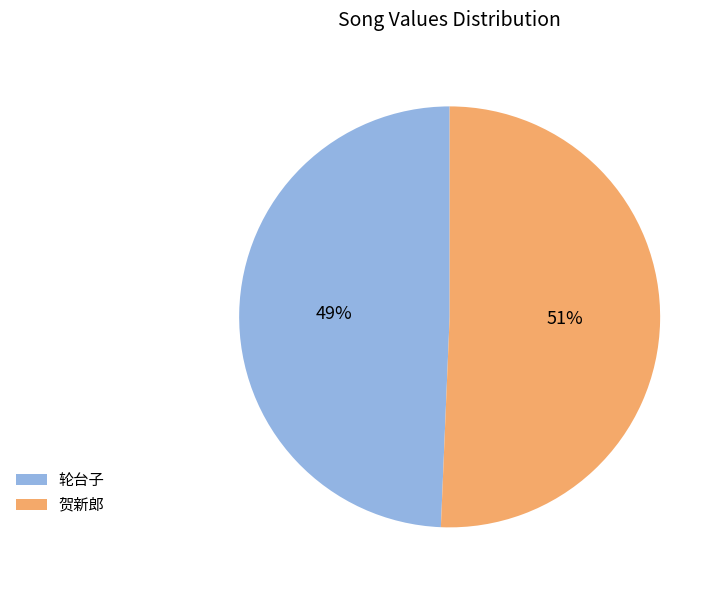

Combined, do 贺新郎 and 轮台子 account for over 50%?

Yes